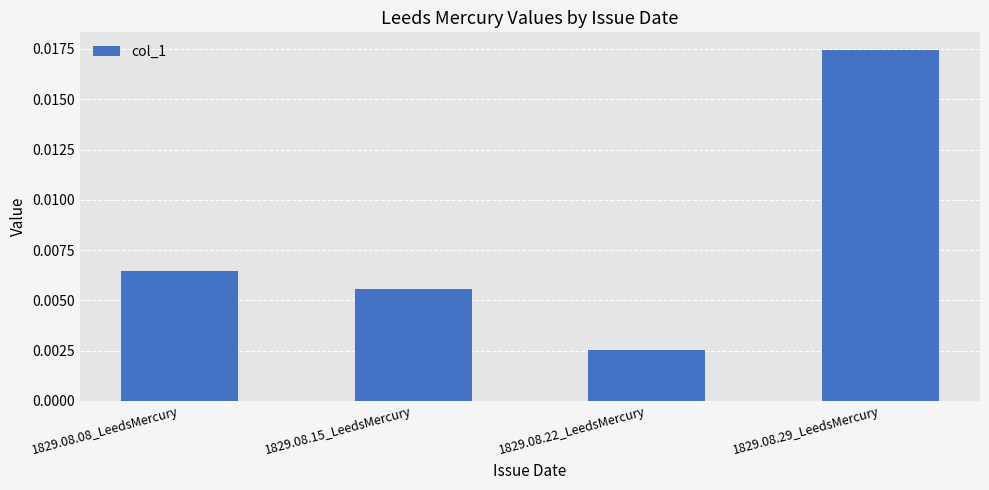

At which category does the chart reach its peak across all series?

1829.08.29_LeedsMercury